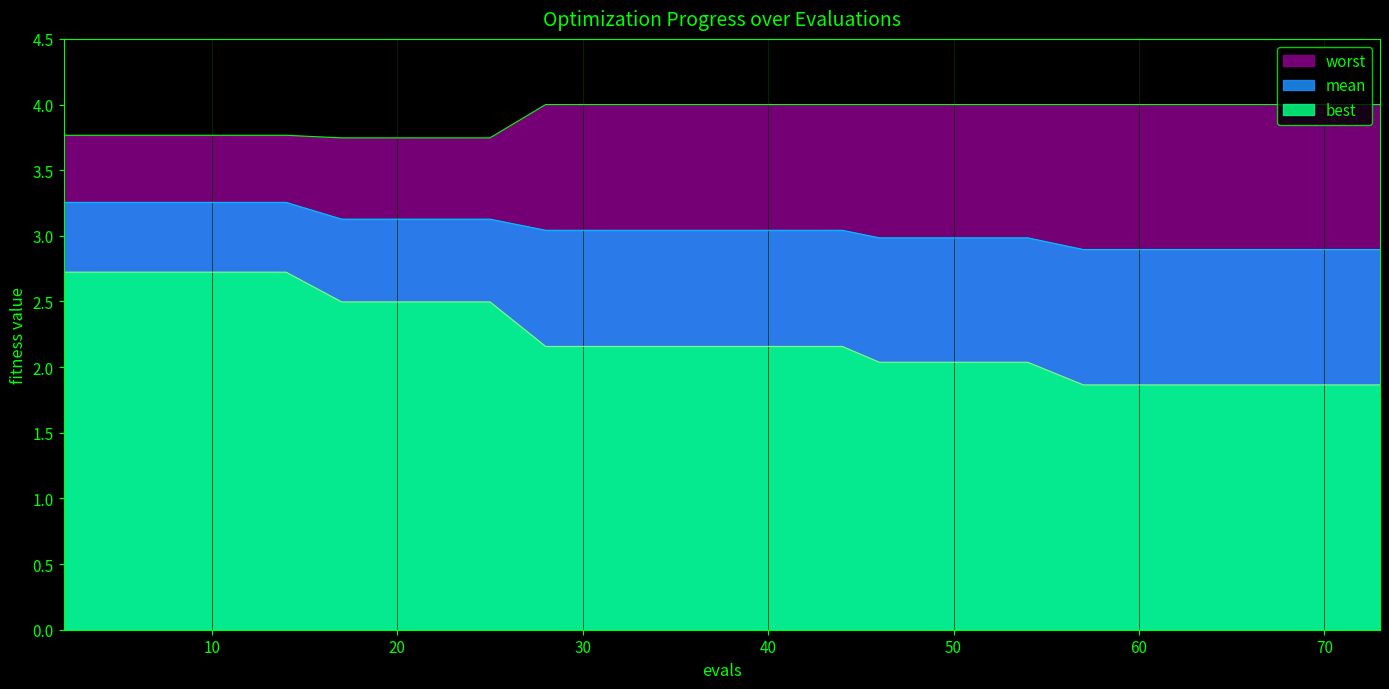

What is the minimum value shown in the chart?

1.9